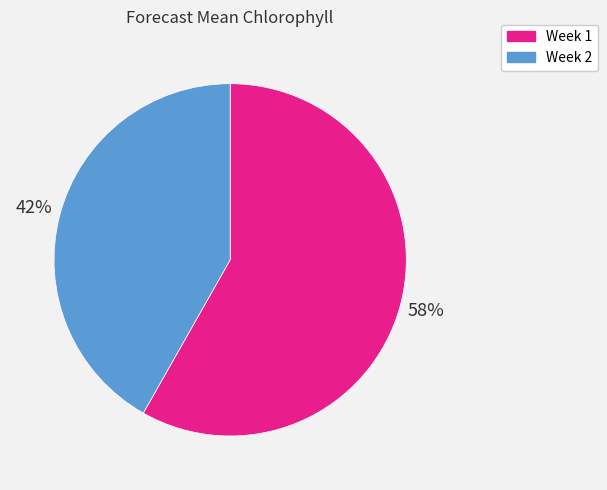

Count the number of slices in the pie.

2